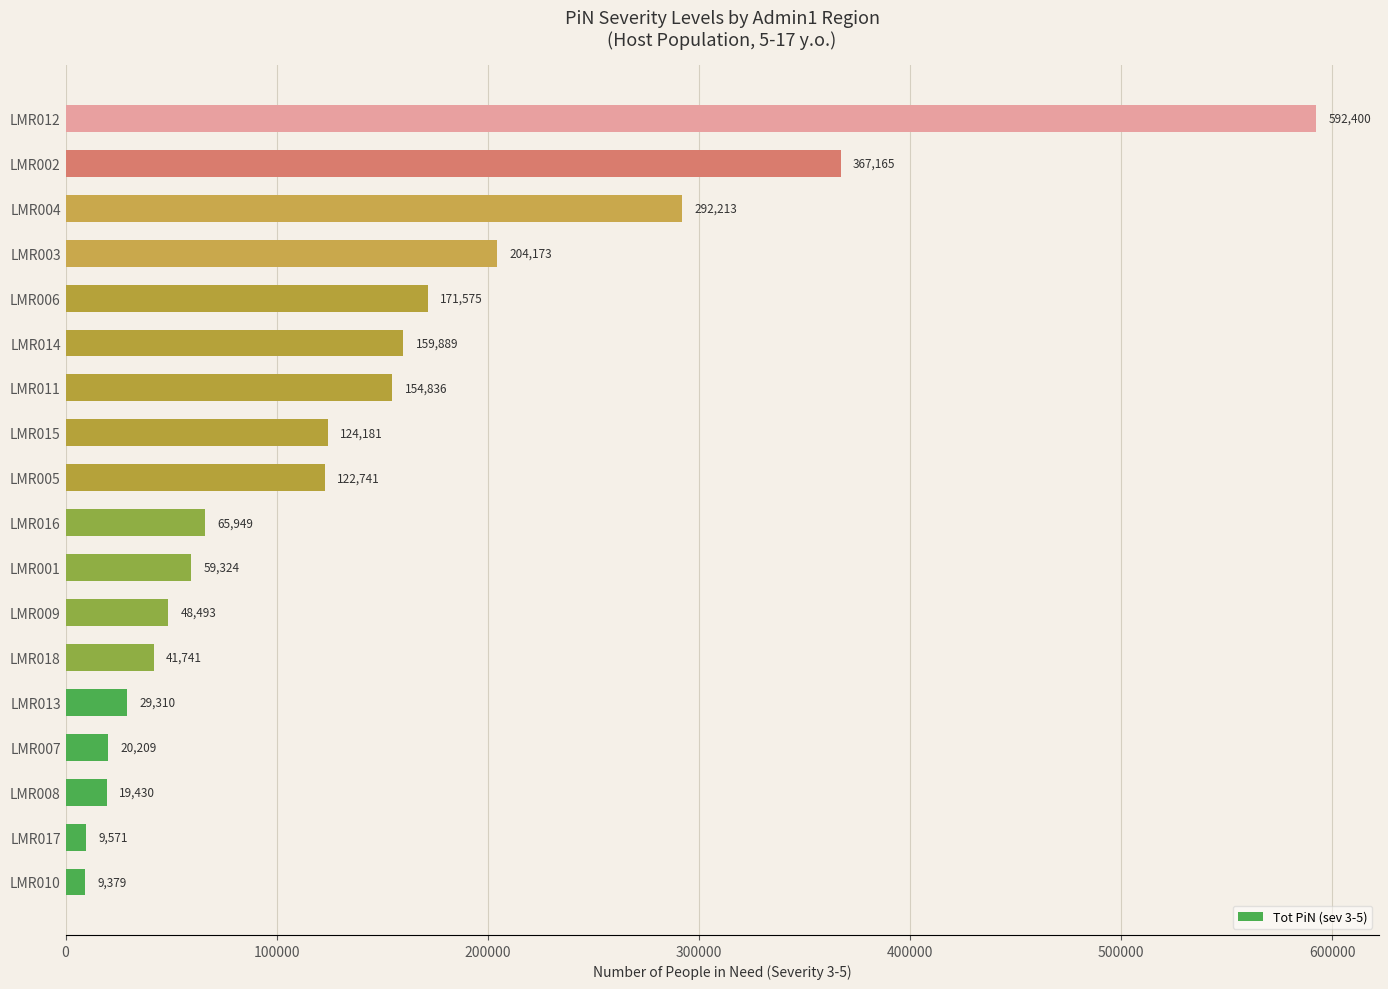

Is it true that the value at LMR002 is 367165?

True